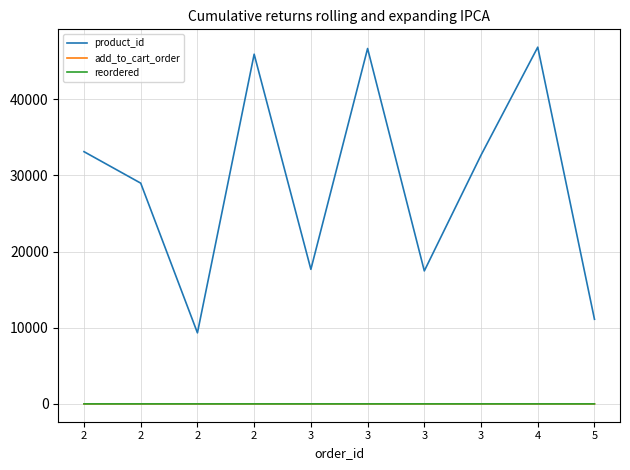

The value of add_to_cart_order at 3 is 4. True or false?

True